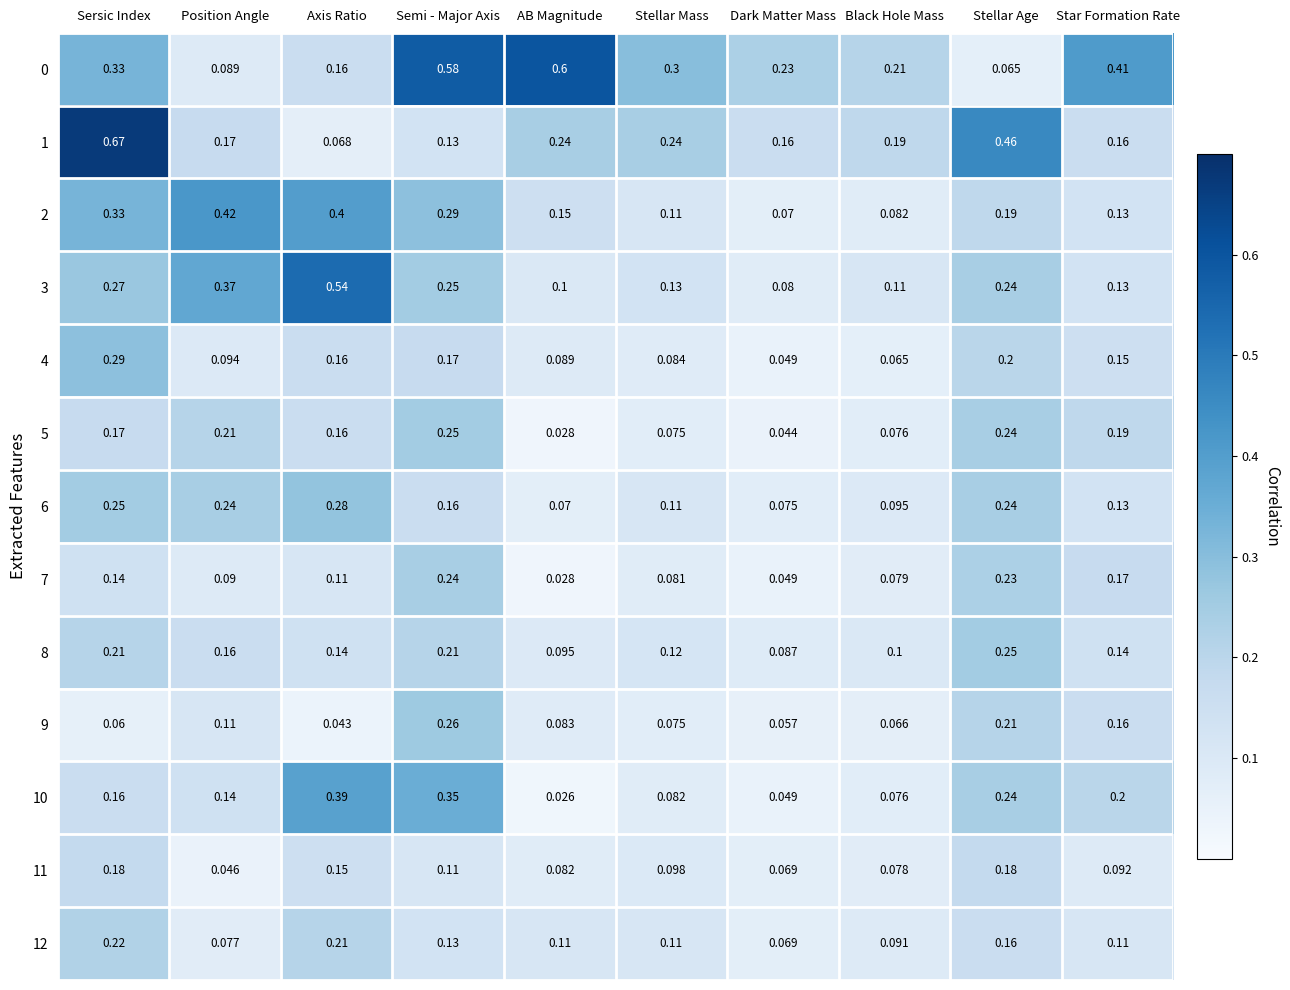

What is the total value across all series at Dark Matter Mass?

1.1